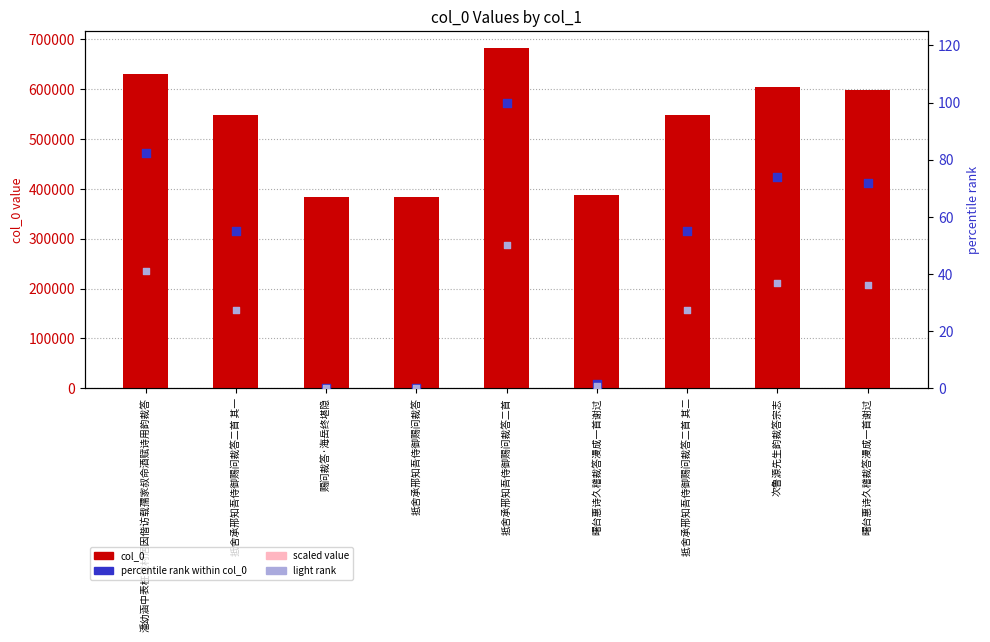

Which series reaches the minimum Y coordinate?

percentile rank within col_0